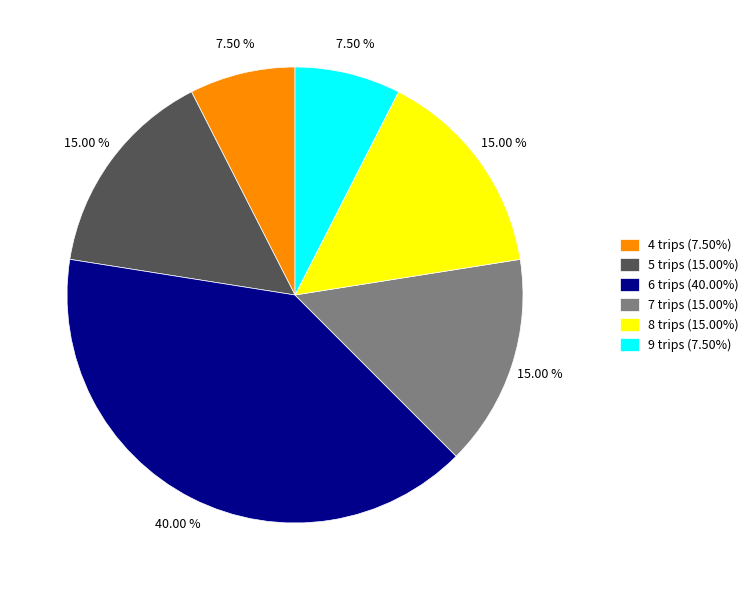

Does 4 trips account for over 50% of the chart?

No